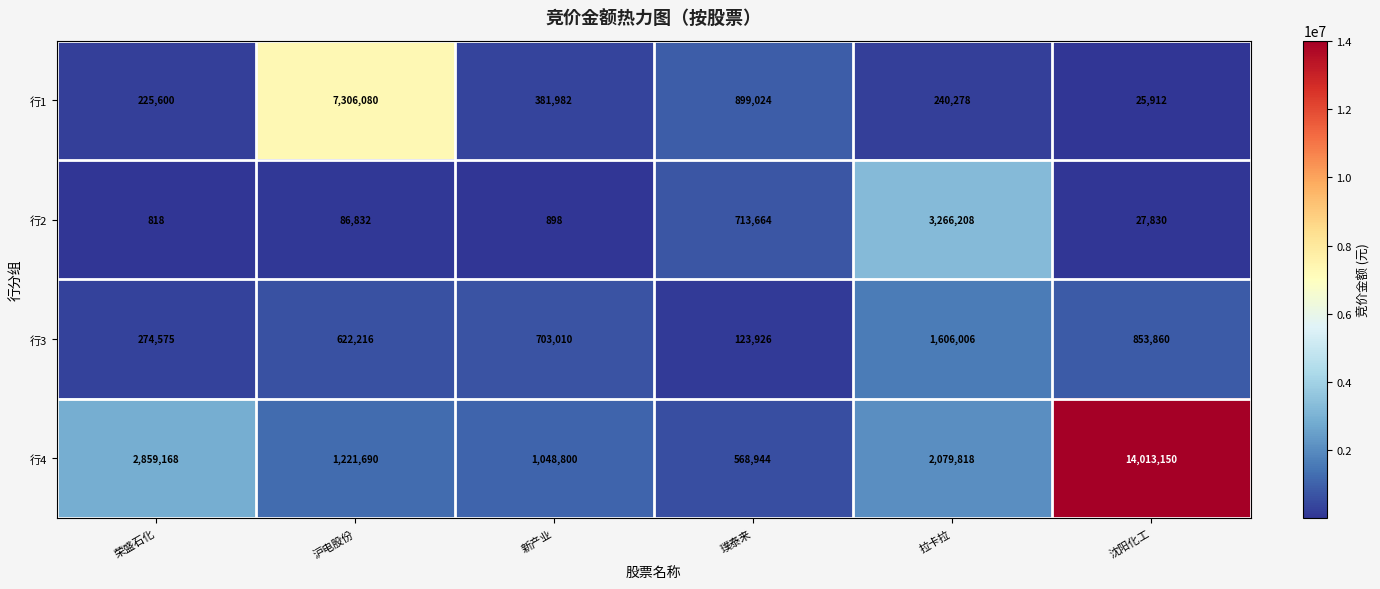

What is the sum of all 行3 values?

4183593